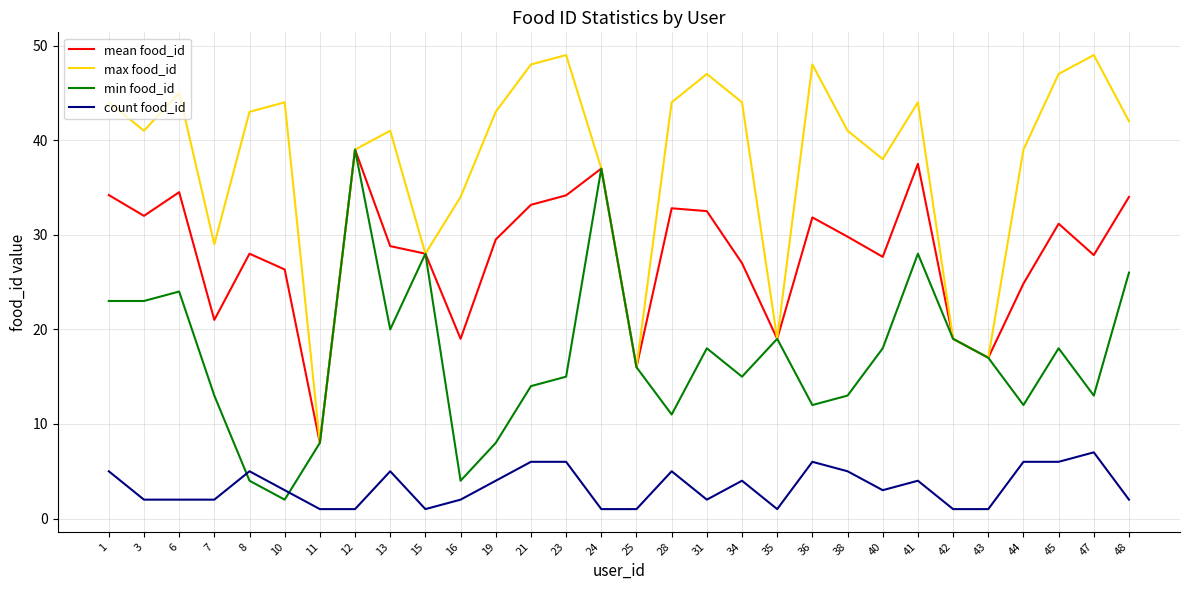

How many times do min food_id and count food_id cross each other?

2